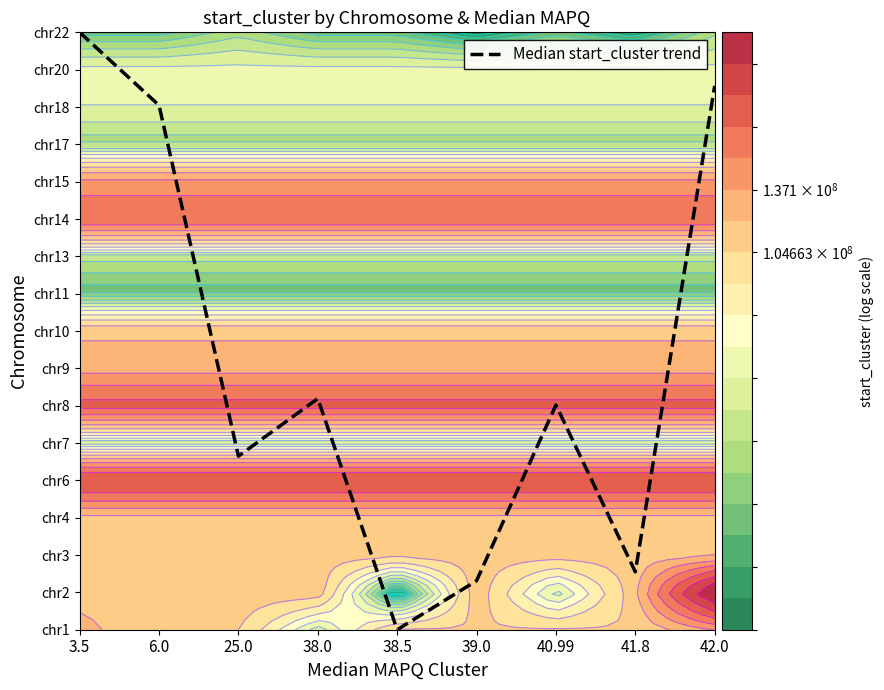

Reading right to left, what are all the values shown in this chart?

42.0=14.6	41.8=1.6	40.99=6.0	39.0=1.3	38.5=0.0	38.0=6.2	25.0=4.6	6.0=14.0	3.5=16.0